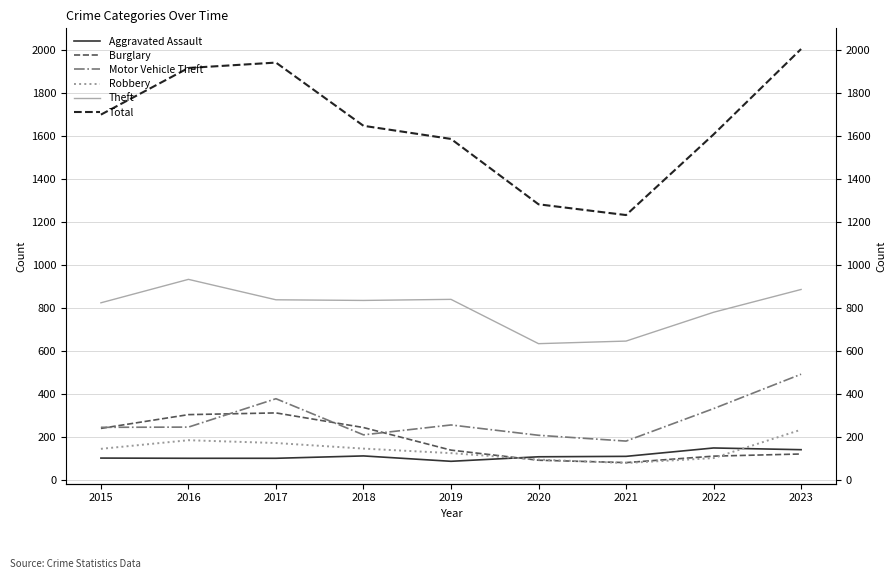

Where is Theft nearest to the value 782?

2022